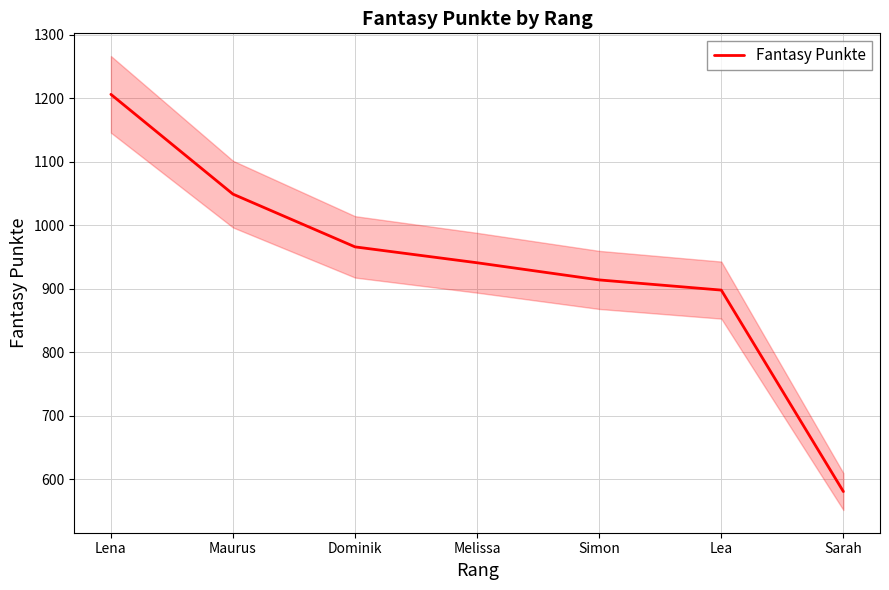

What is the difference between the second highest and minimum values?

468